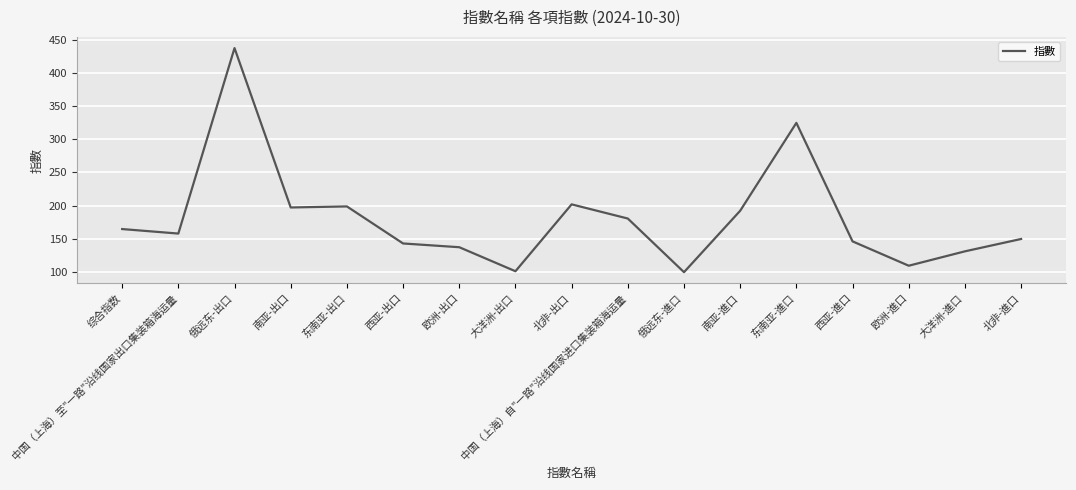

At which category does the data reach its first local peak?

俄远东-出口